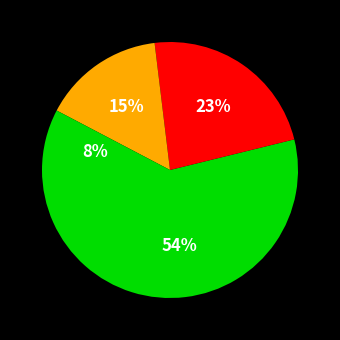

Count the number of slices in the pie.

4